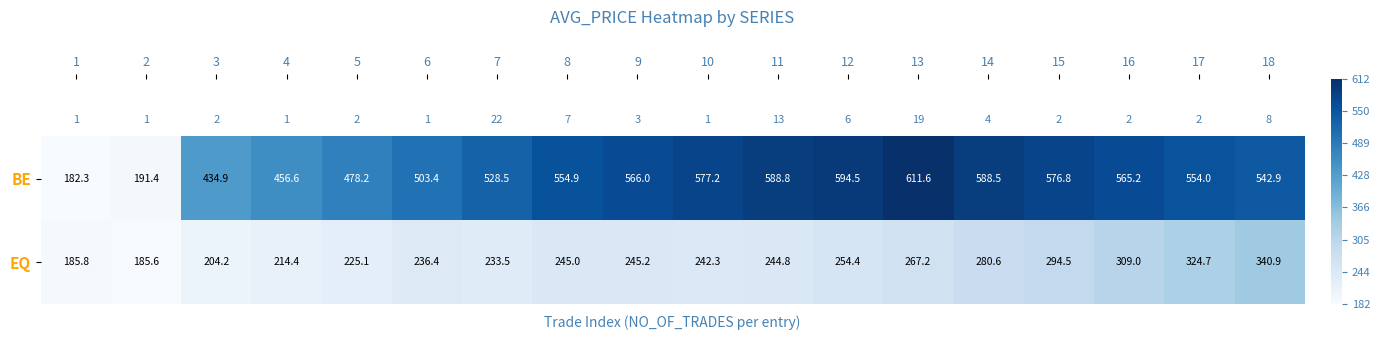

What is the total value across all series at 16?

874.2